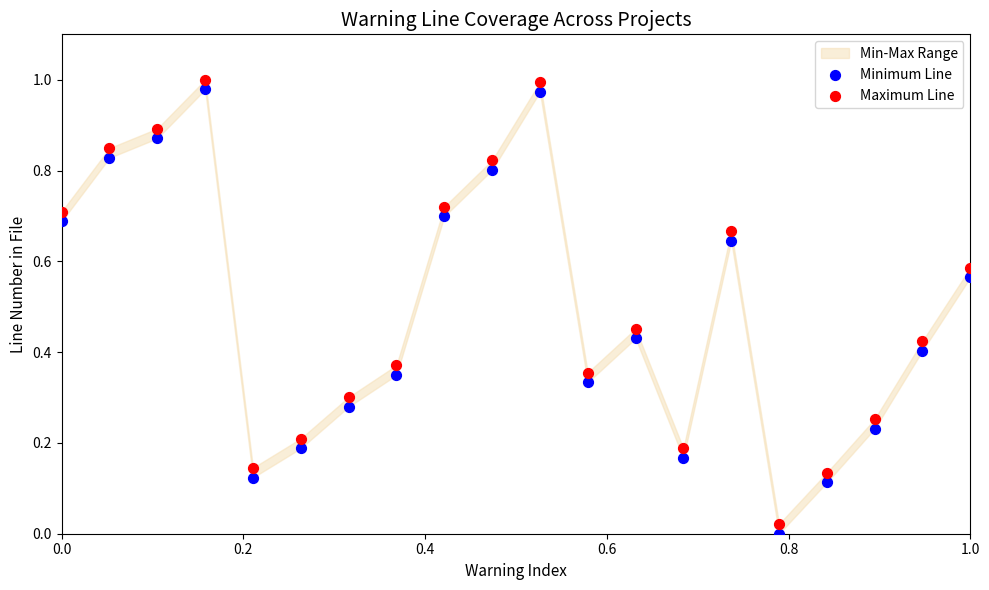

Which series has the largest Y range (max minus min)?

Minimum Line